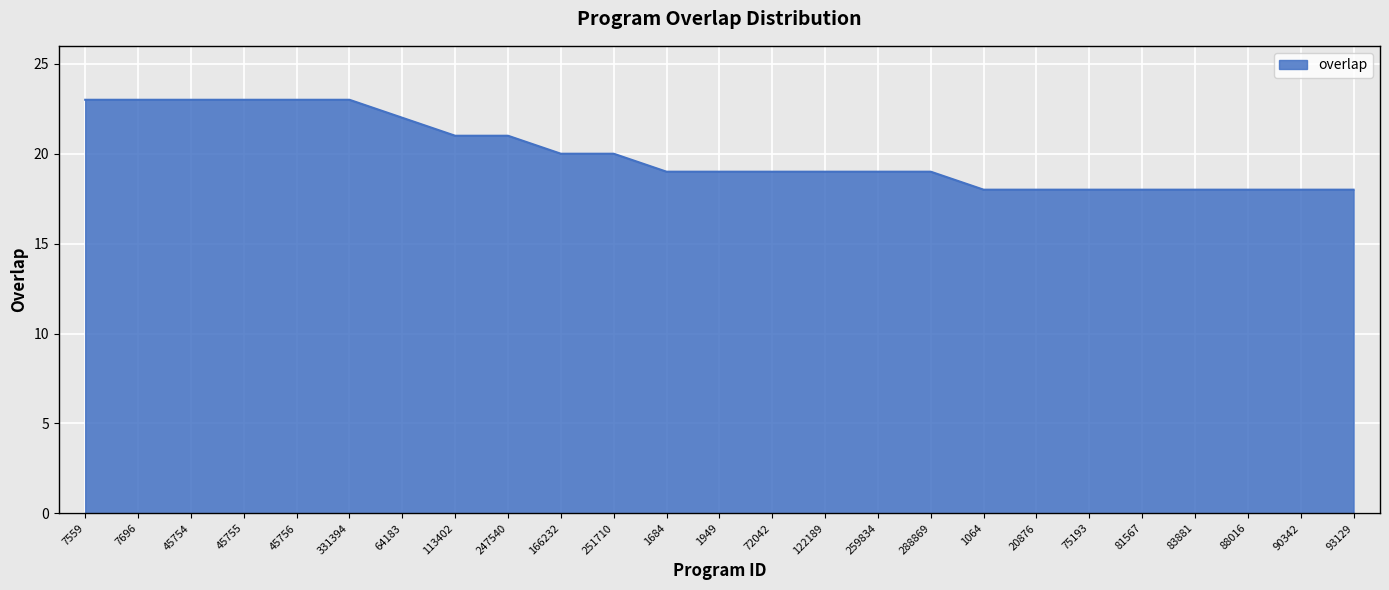

Reading left to right, transcribe all the data shown in this chart.

23	23	23	23	23	23	22	21	21	20	20	19	19	19	19	19	19	18	18	18	18	18	18	18	18